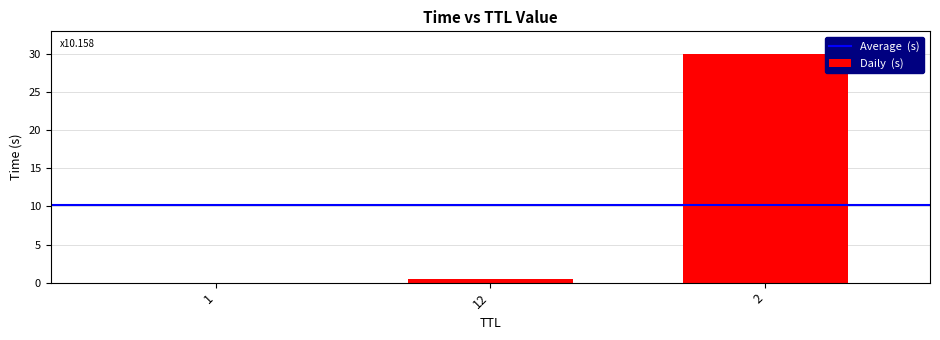

Is it true that the value at 2 is 30.0?

True